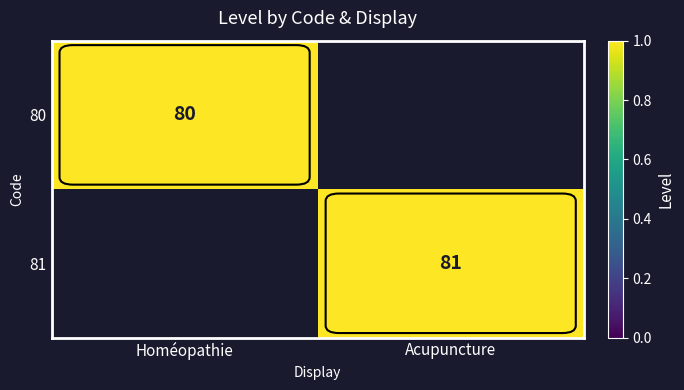

True or false: 80 has a value of 80 at Homéopathie.

True